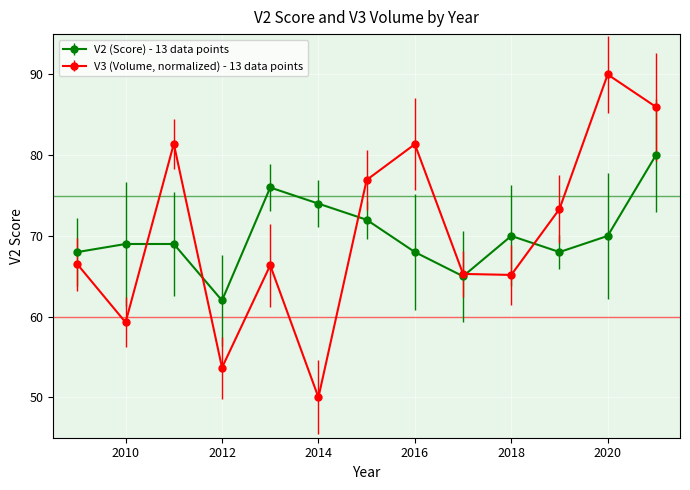

Which series has the largest range (max minus min)?

V3 (Volume, normalized) - 13 data points